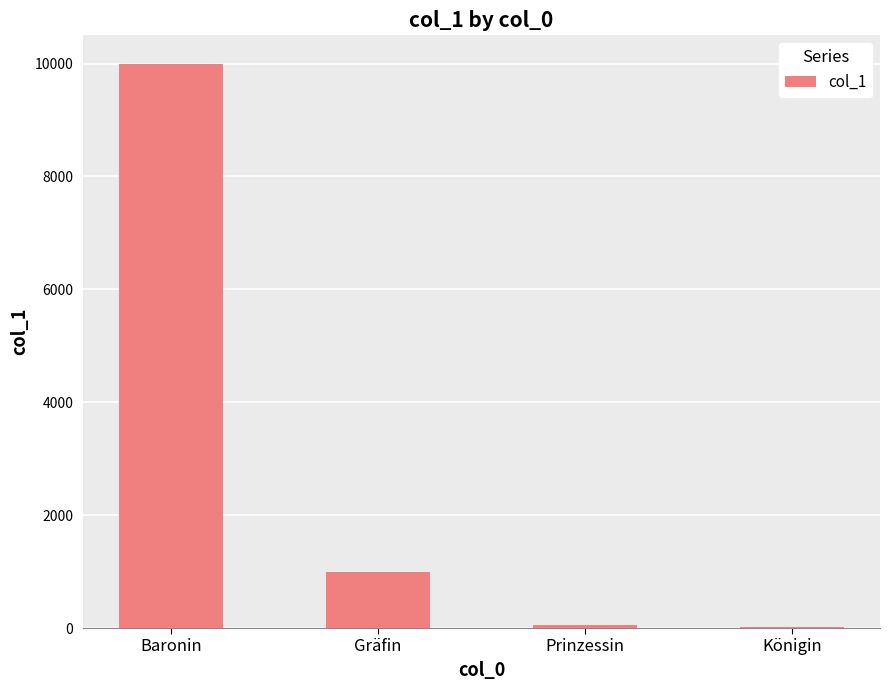

What is the greatest value displayed?

10000